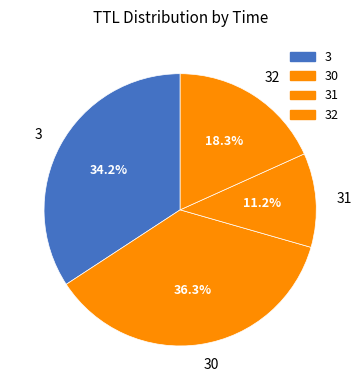

What is the largest slice in the pie chart?

30